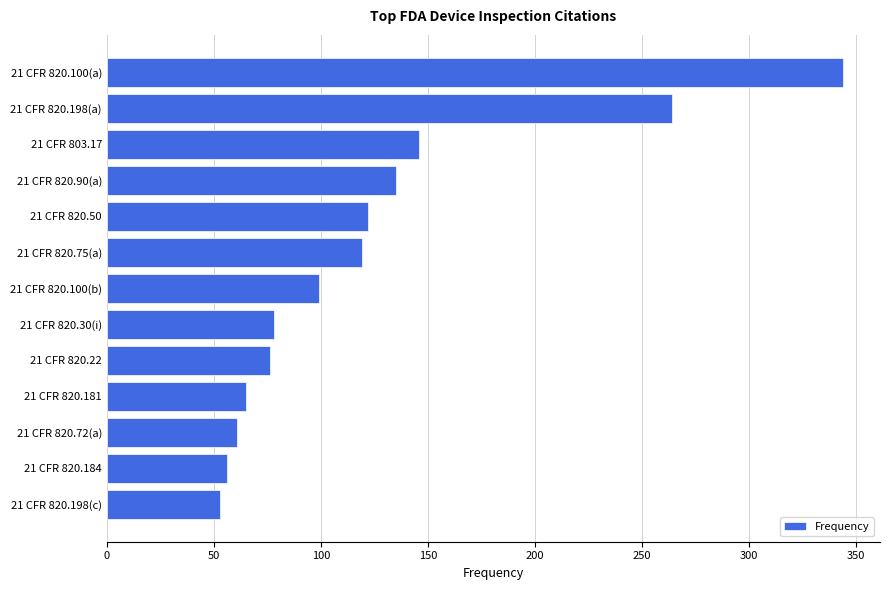

What is the change in value from 21 CFR 820.75(a) to 21 CFR 820.100(b)?

-20